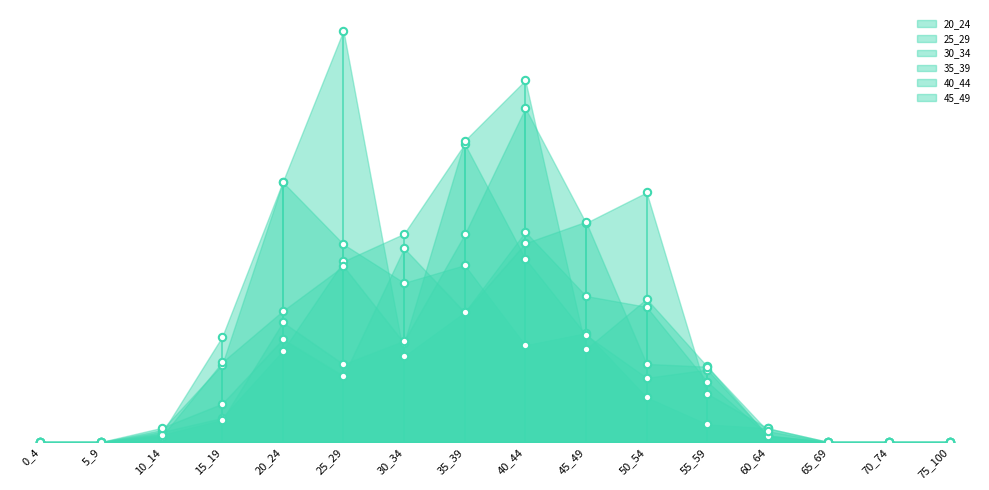

Which series contains the lowest Y value?

20_24